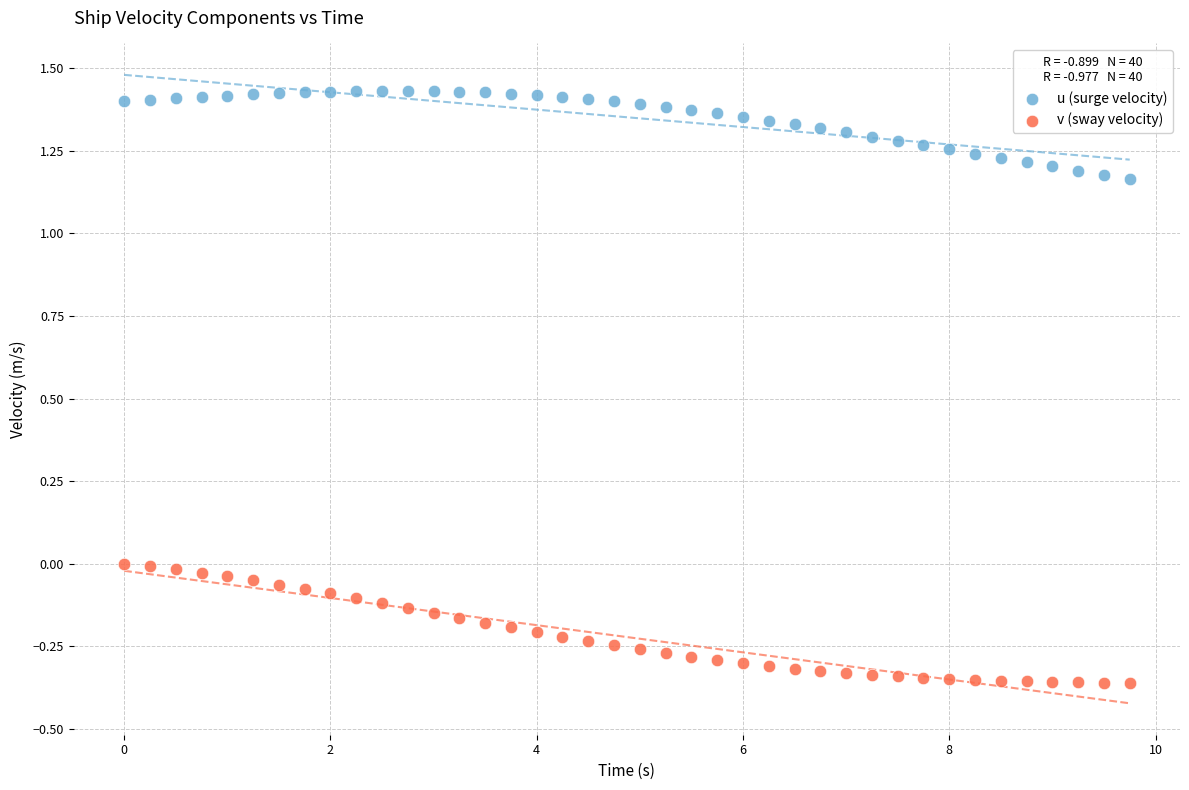

Which series has the widest spread of Y values?

v (sway velocity)